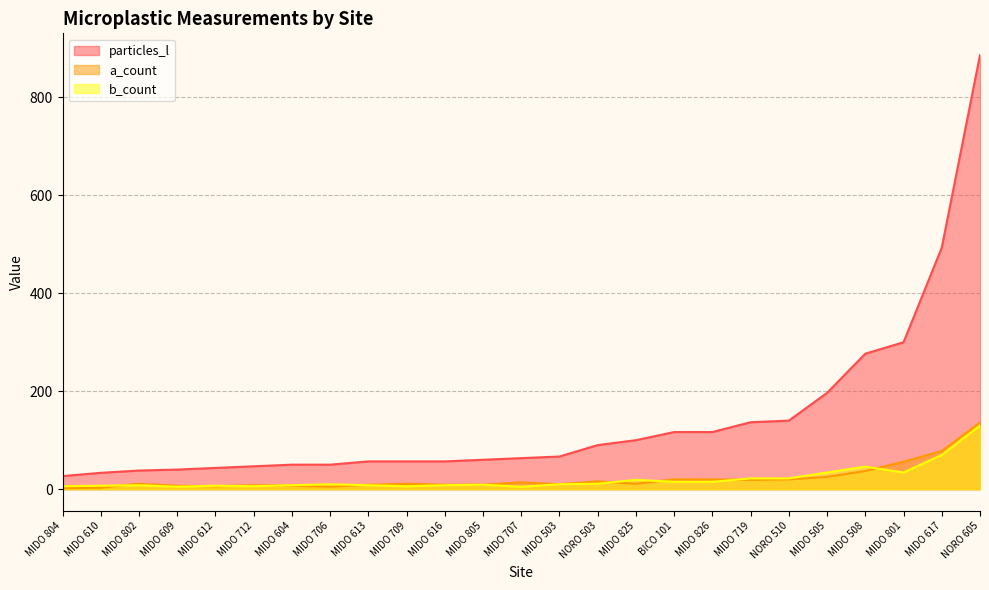

What are all the series names shown in the legend?

particles_l, a_count, b_count